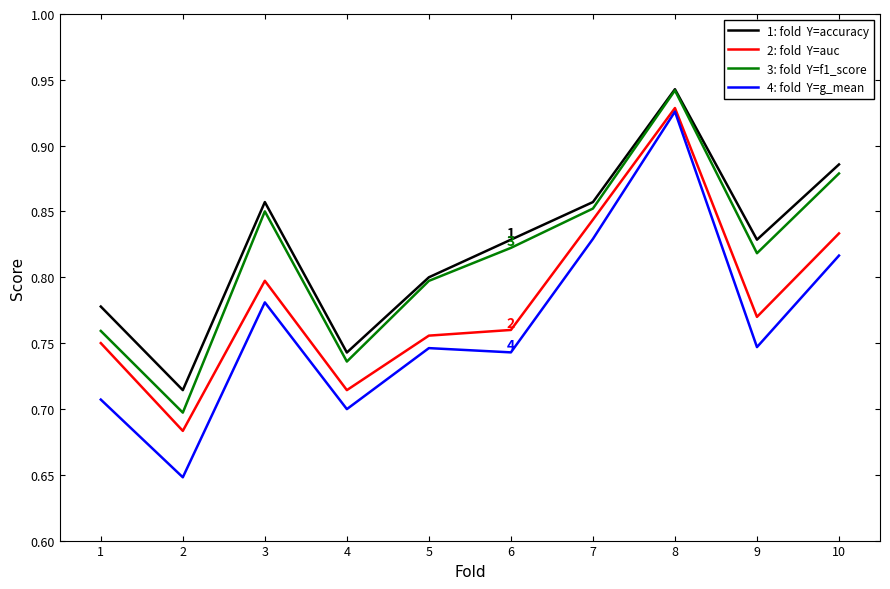

What is the total value across all series at 2?

2.7